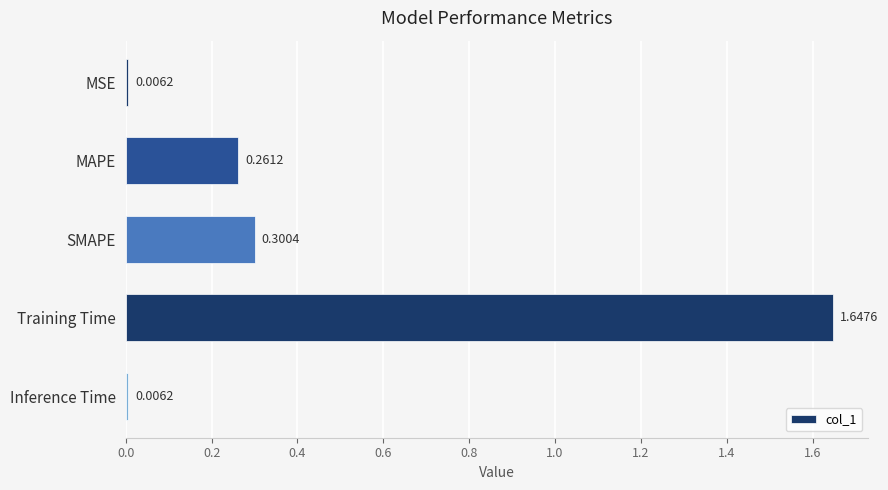

What is the label of the 5th bar from the top?

Inference Time